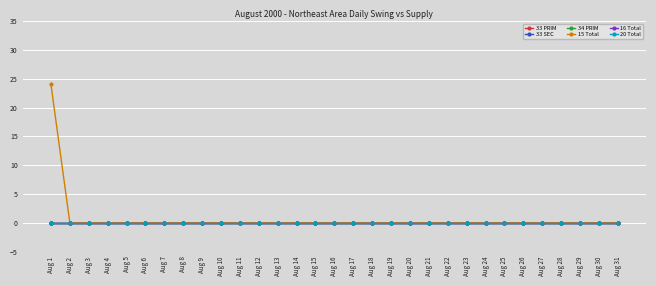

Is this an area chart (filled region under the line)?

No